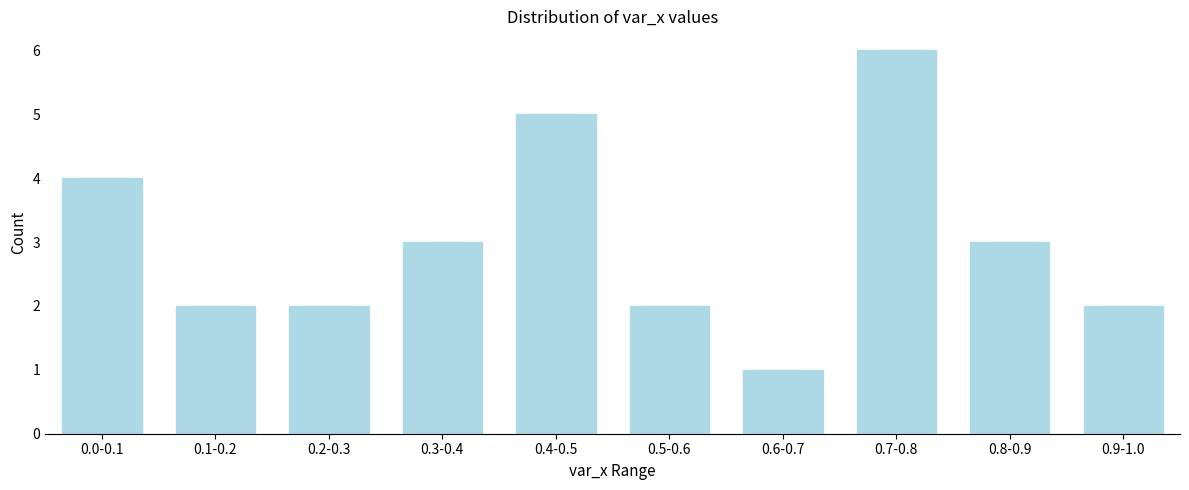

Reading left to right, extract all data points from this chart.

4	2	2	3	5	2	1	6	3	2